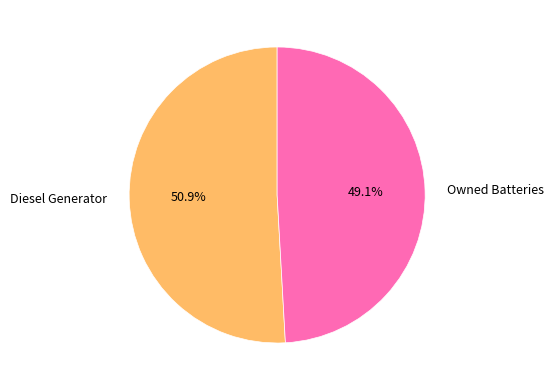

What is the smallest slice in the pie chart?

Owned Batteries